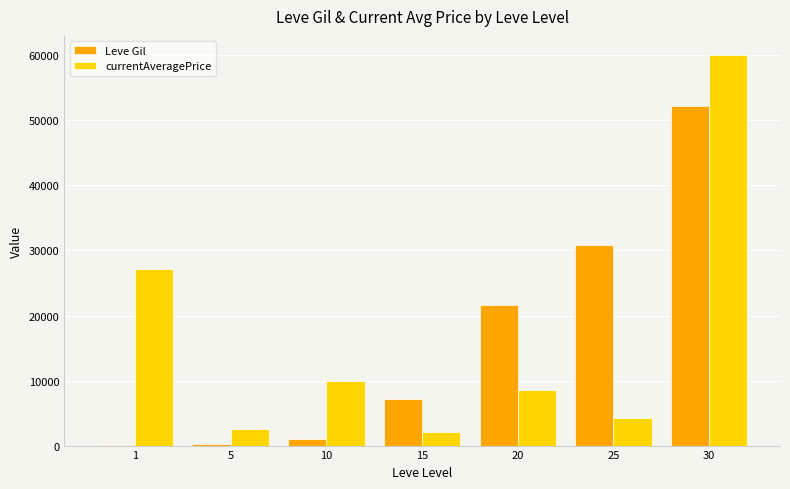

True or false: currentAveragePrice has a value of 15633 at 10.

False